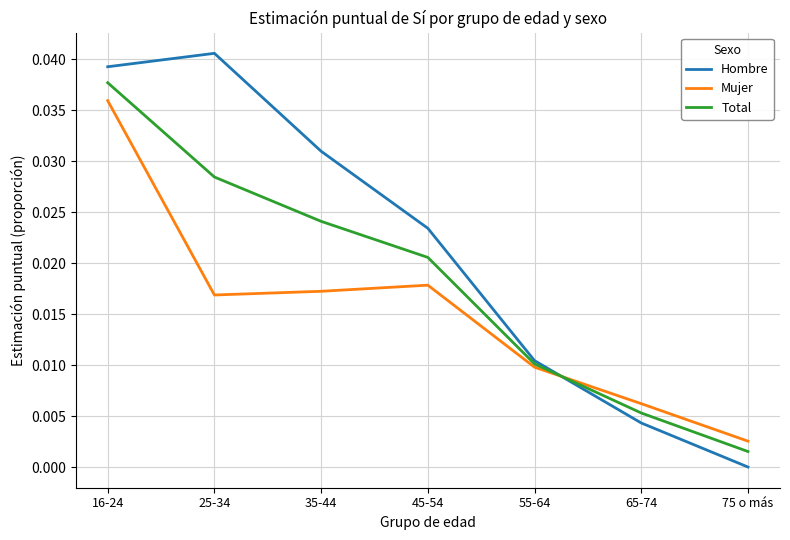

Is it true that Hombre equals 0.0 at 75 o más?

True